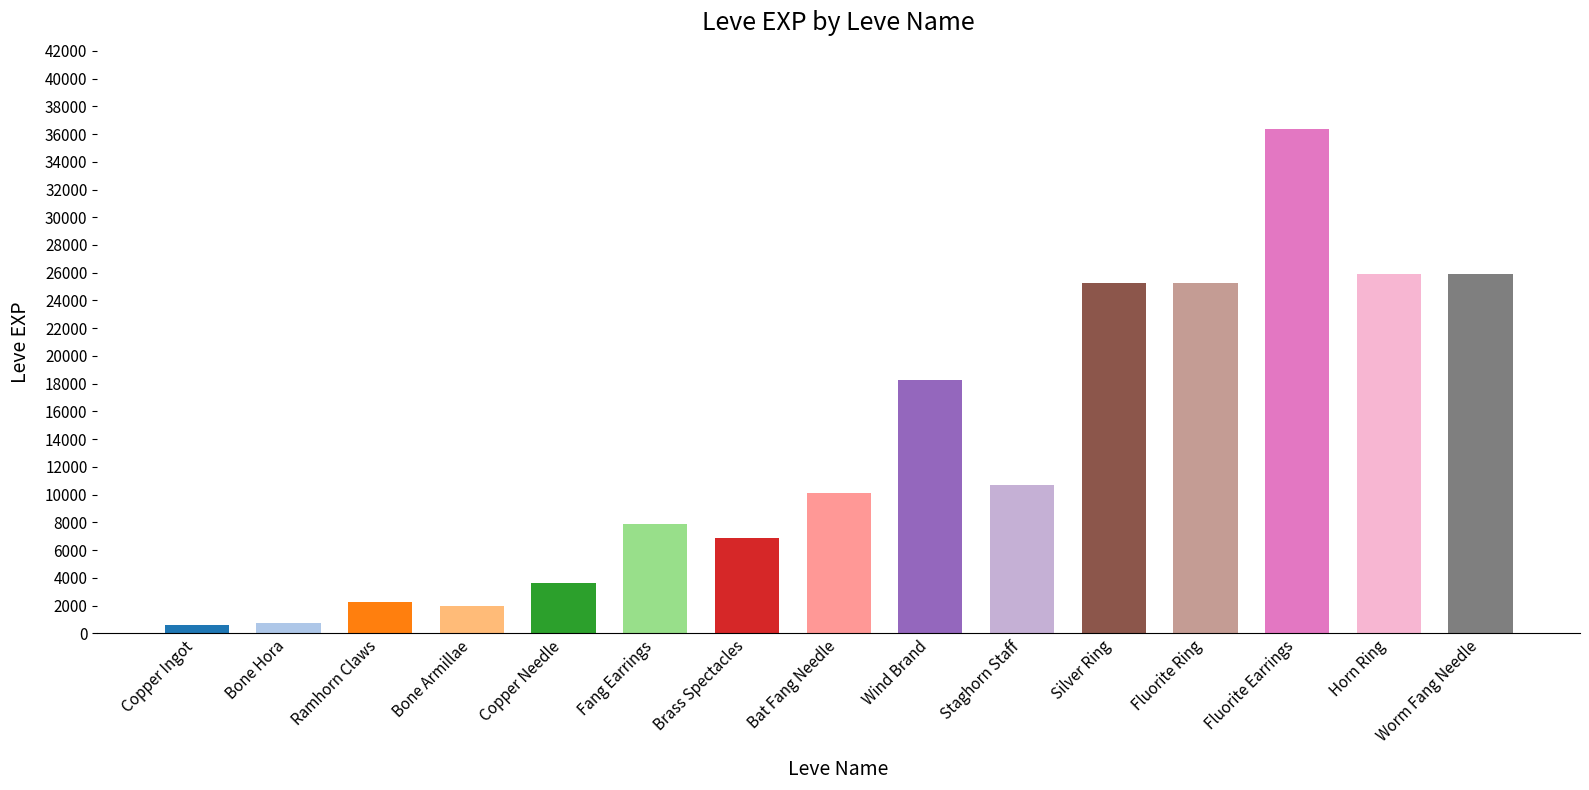

At which category does the chart reach its peak across all series?

Fluorite Earrings